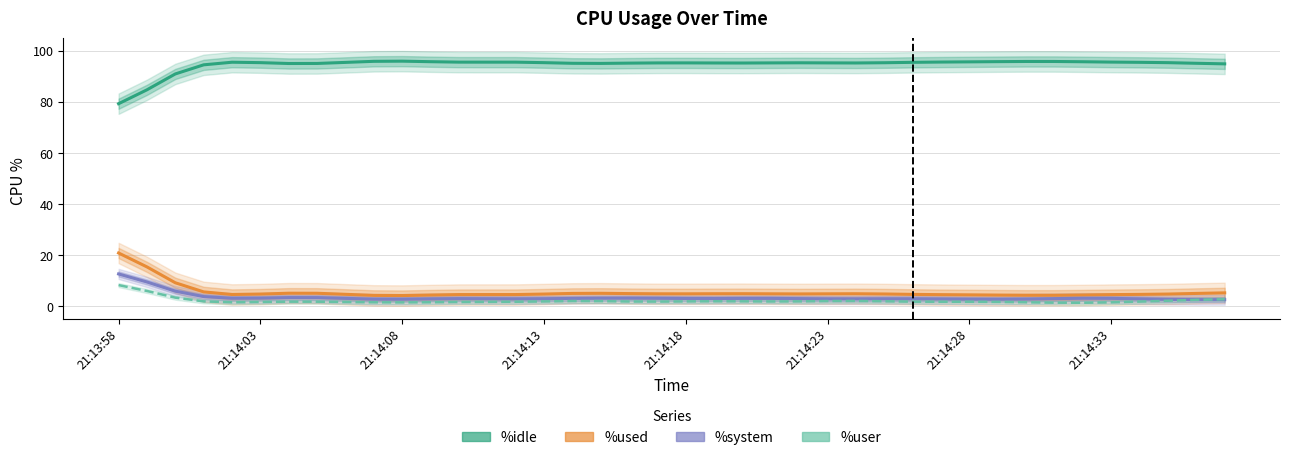

What is the label of the 6th point from the left?

21:14:03